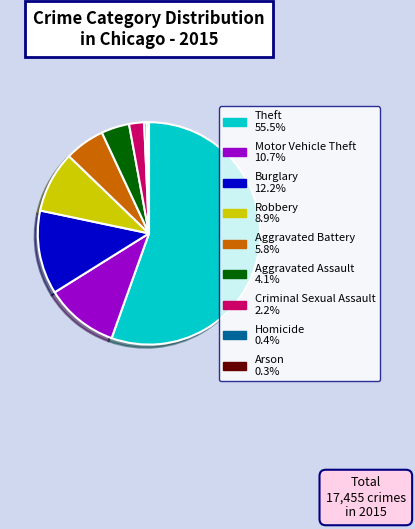

Is it true that Aggravated Assault is 4% of the pie?

True